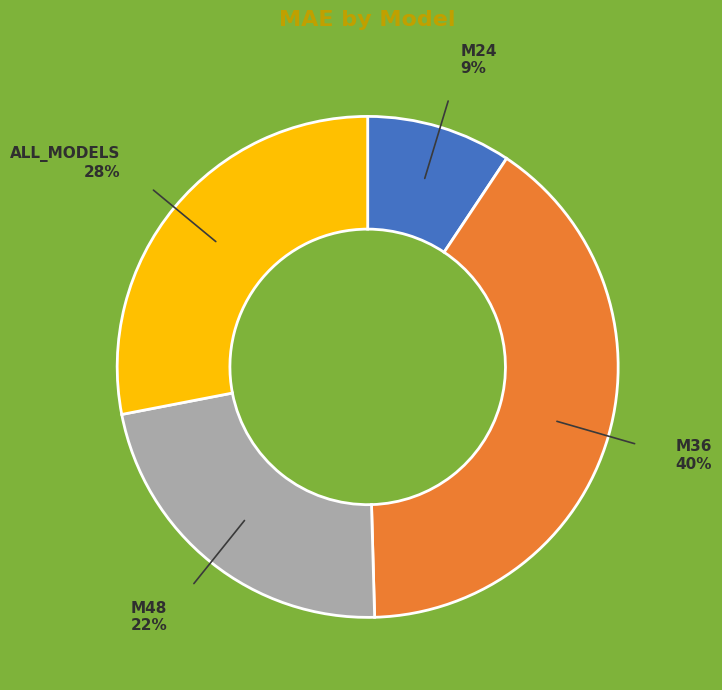

To the nearest percent, what is the average slice percentage?

25%